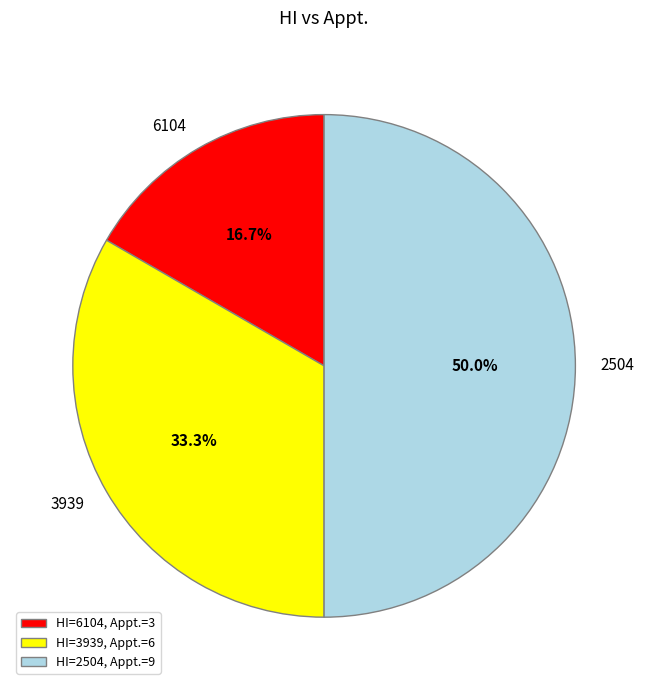

Rank the categories by value from highest to lowest.

HI=2504, Appt.=9, HI=3939, Appt.=6, HI=6104, Appt.=3